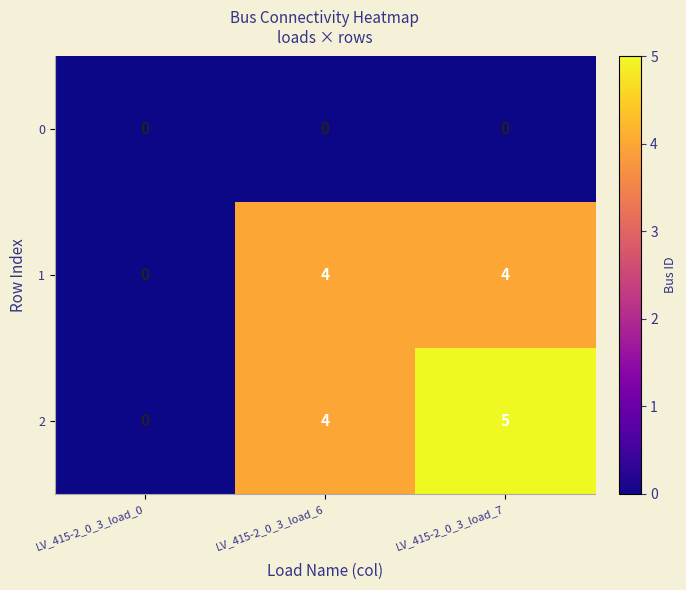

At which label does 2 reach its peak?

LV_415-2_0_3_load_7